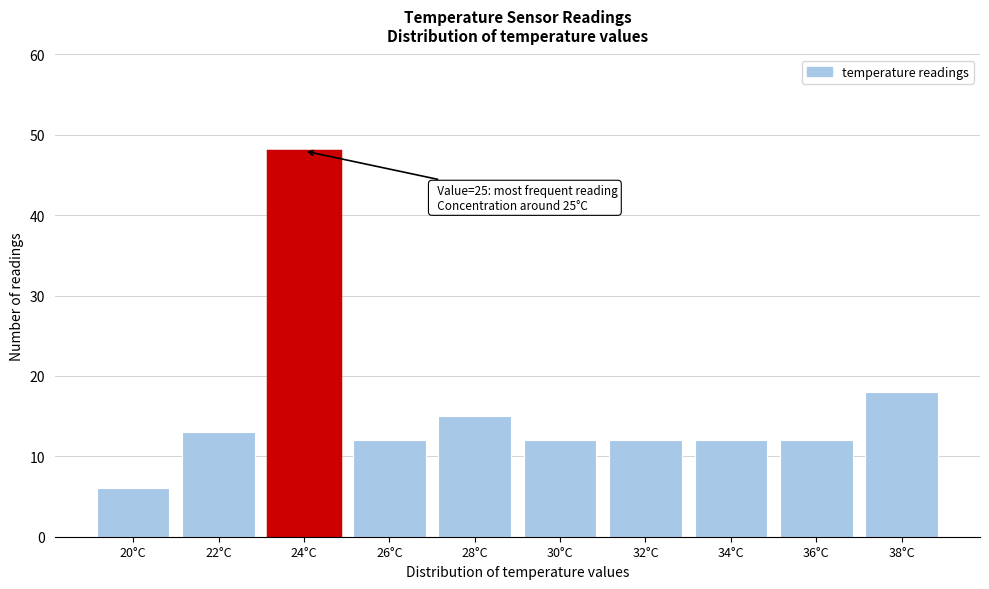

Reading right to left, transcribe all the data shown in this chart.

18	12	12	12	12	15	12	48	13	6